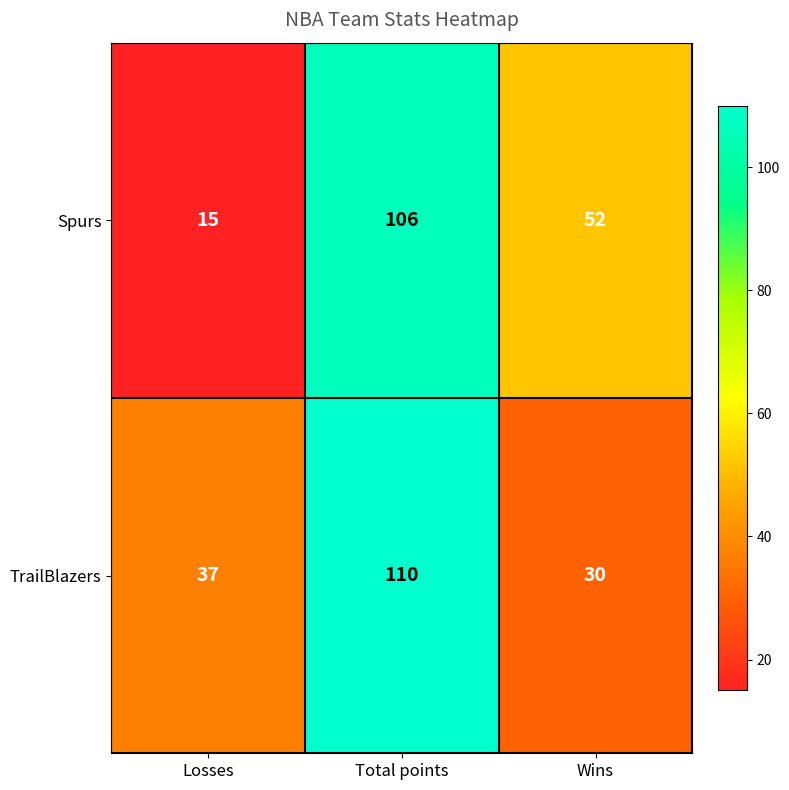

Which series changed the most between Losses and Total points?

Spurs